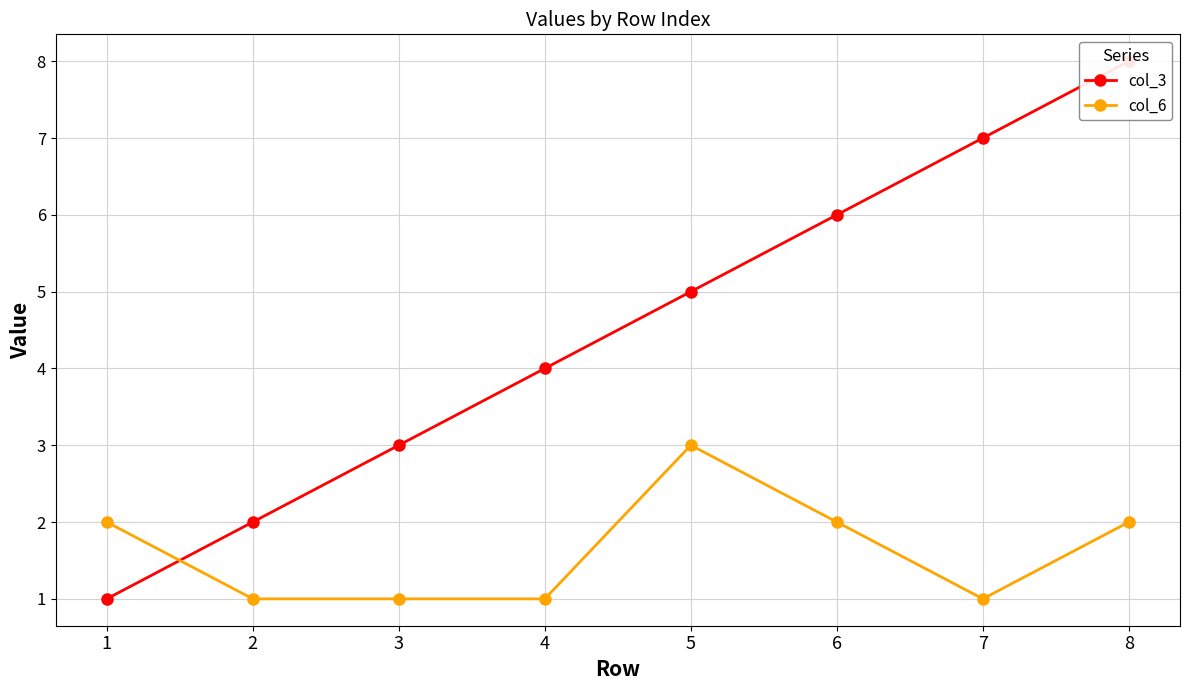

Which series has the largest total across all categories?

col_3